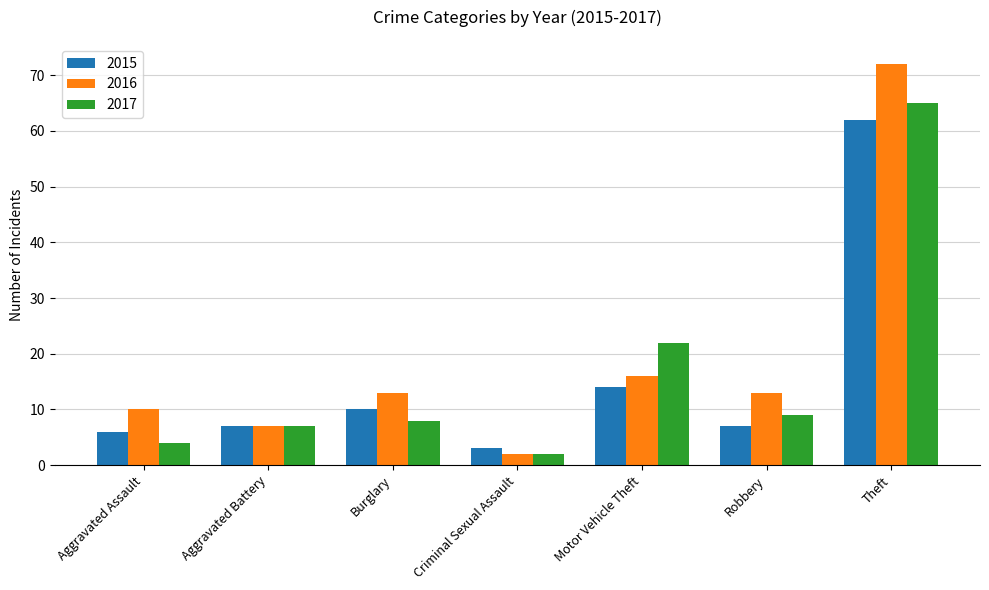

At which label does 2016 reach its minimum?

Criminal Sexual Assault